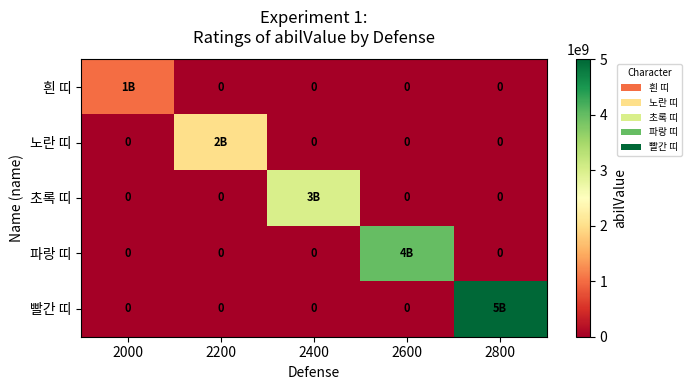

At which category does the chart reach its minimum across all series?

2200